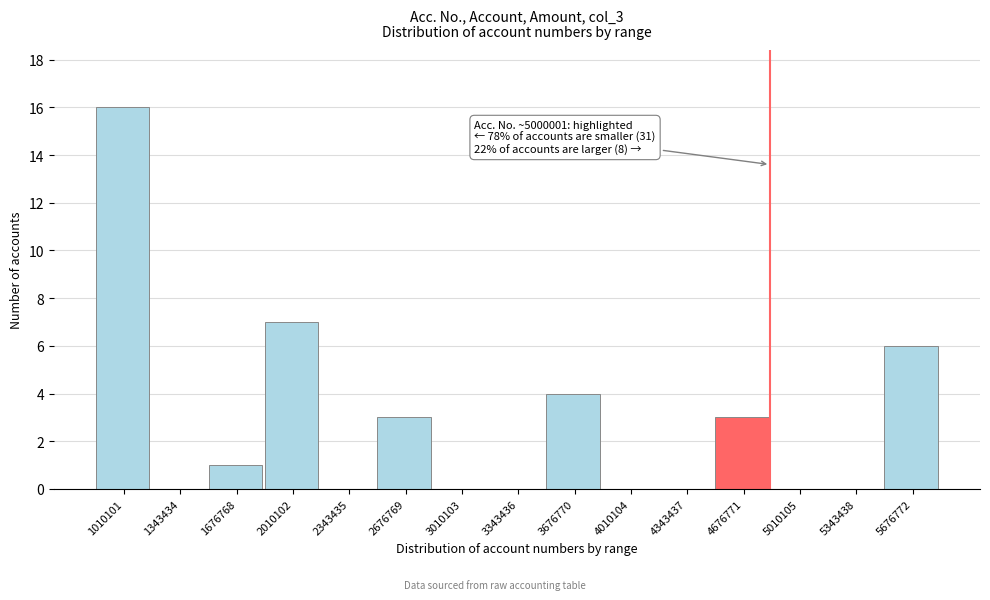

Reading right to left, list all the values displayed in this chart.

5676772=6	5343438=0	5010105=0	4676771=3	4343437=0	4010104=0	3676770=4	3343436=0	3010103=0	2676769=3	2343435=0	2010102=7	1676768=1	1343434=0	1010101=16